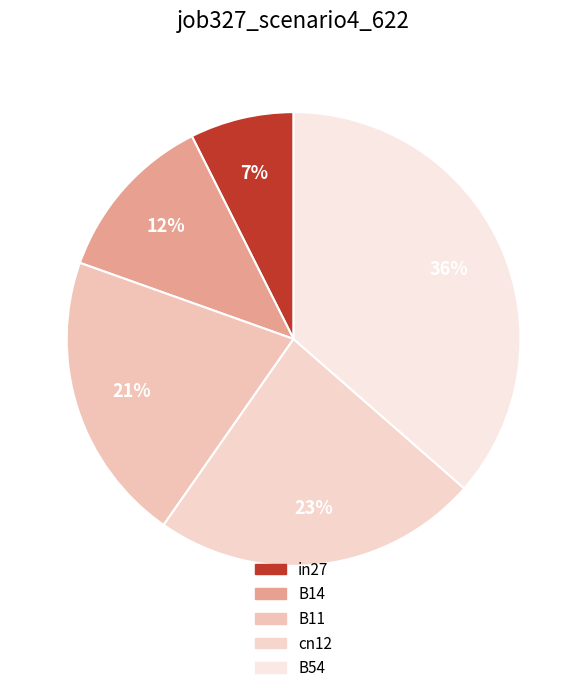

Which slice is the smallest?

in27